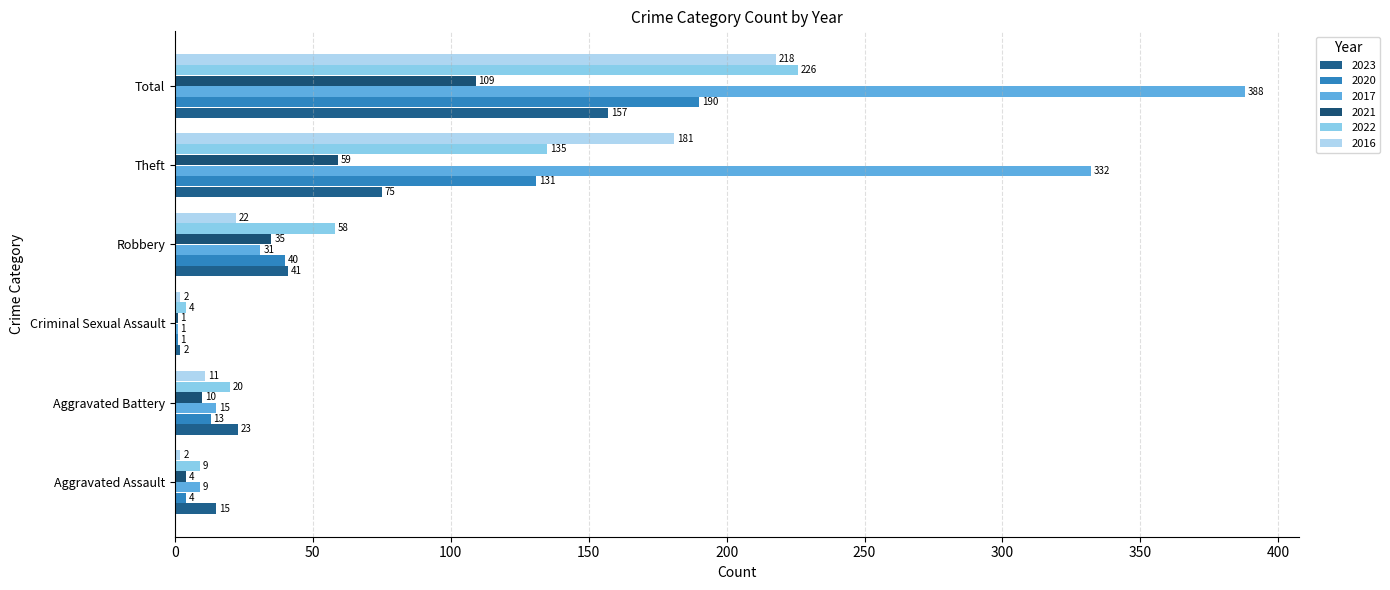

Which series has the largest total across all categories?

2017